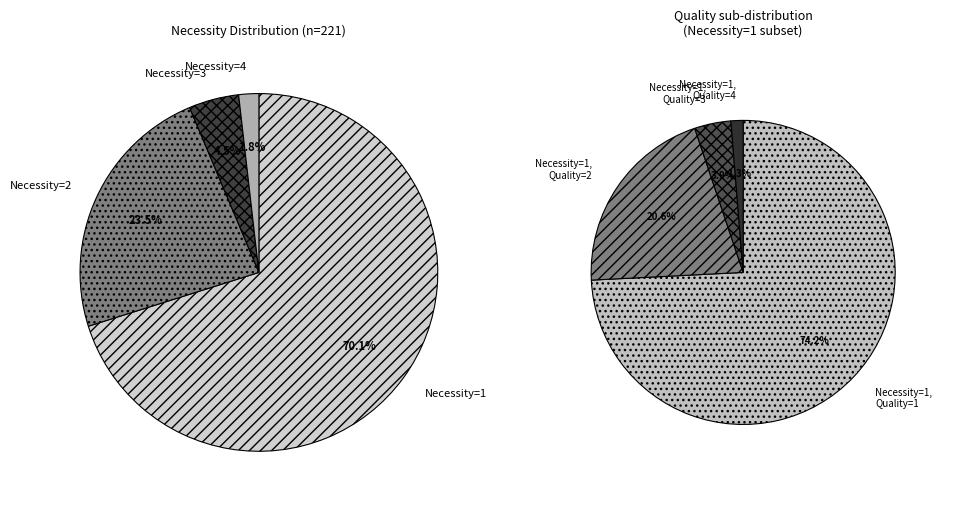

What is the smallest slice in the pie chart?

Necessity=4